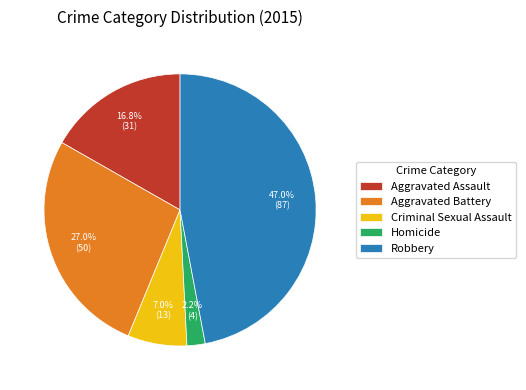

Rank the categories by value from highest to lowest.

Robbery, Aggravated Battery, Aggravated Assault, Criminal Sexual Assault, Homicide